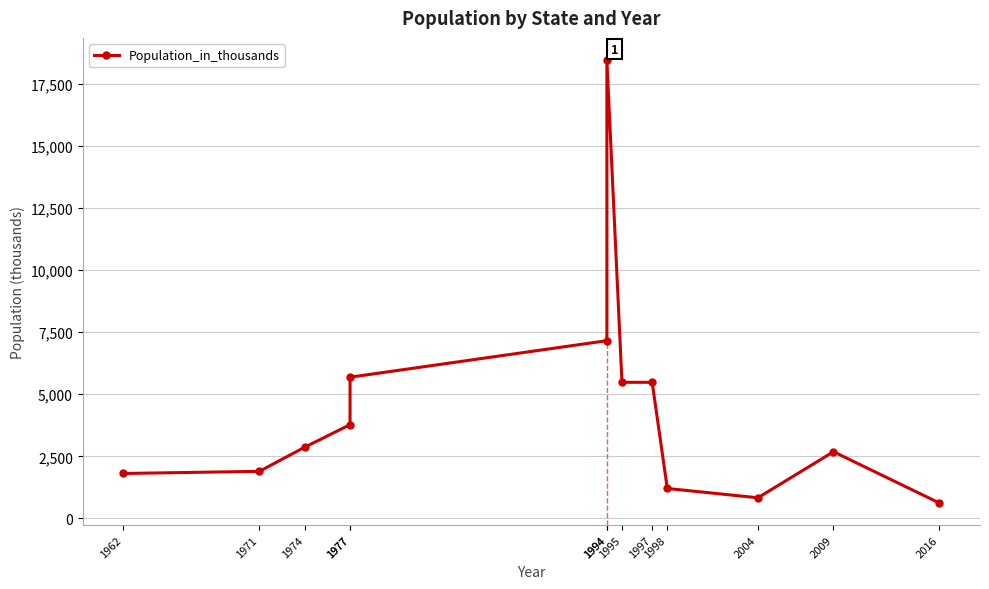

What is the value of the 9th point from the left?

5481